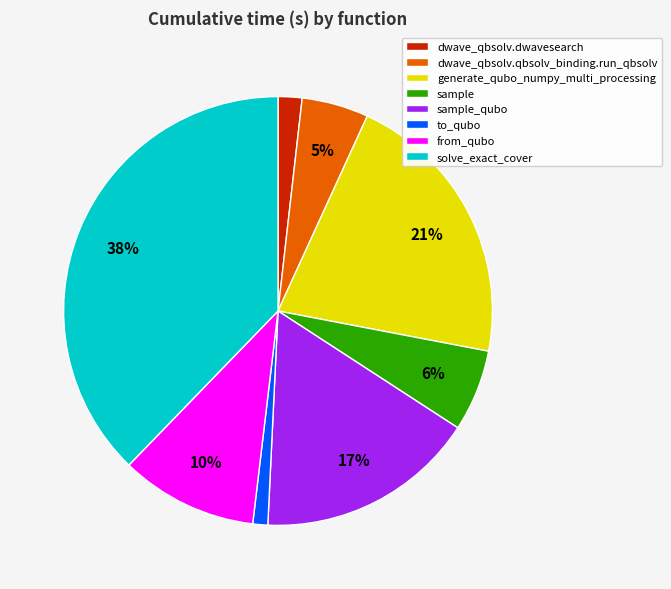

How many slices are in this pie chart?

8